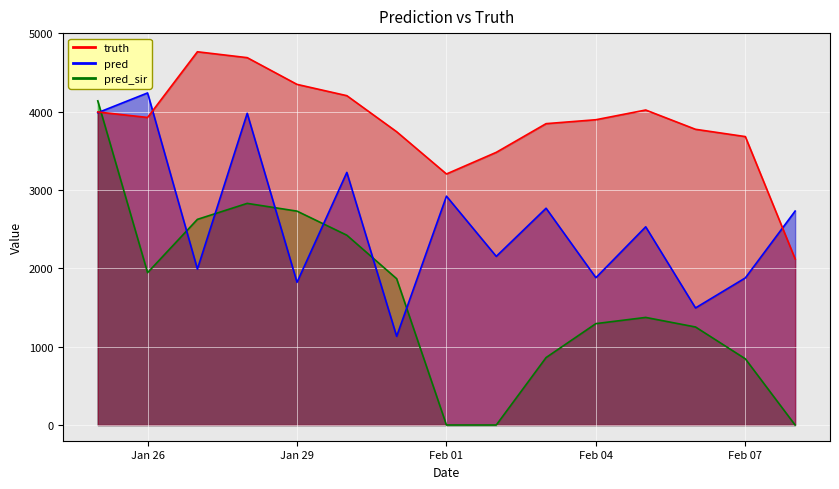

The value of pred at 2021-01-25 is 5191.4. True or false?

False